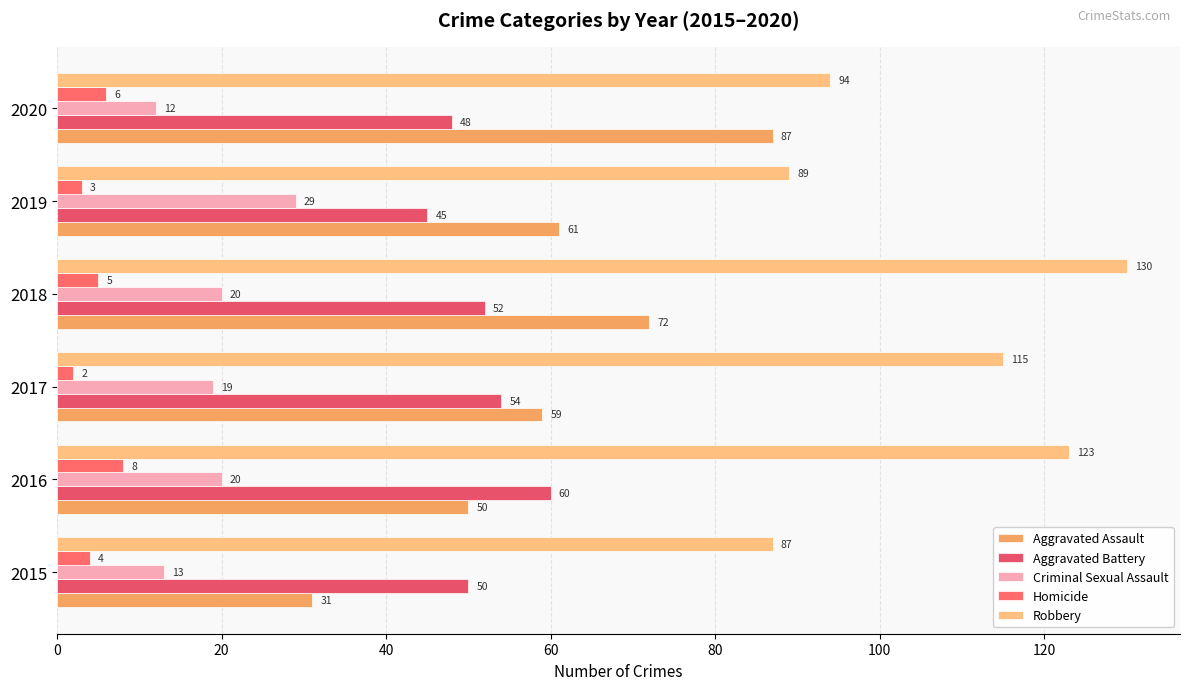

Count the number of data series in this chart.

5